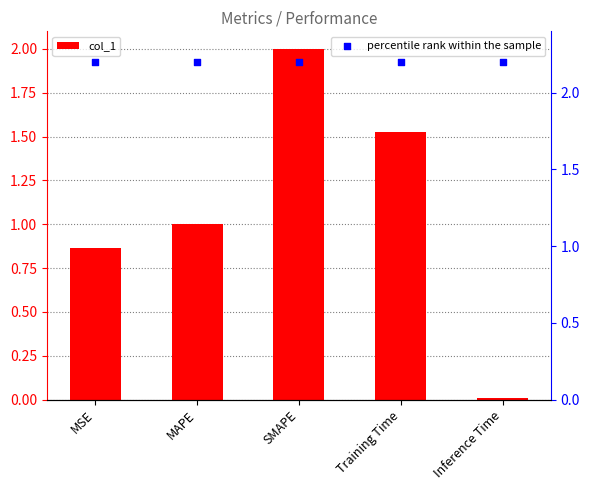

Which series contains the lowest Y value?

col_1